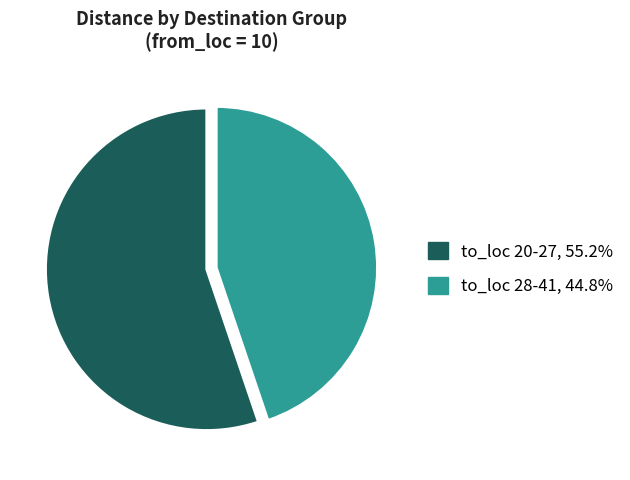

Is there a majority slice in this chart?

Yes